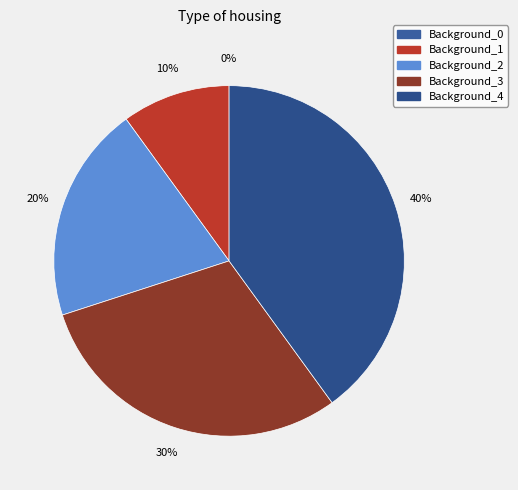

To the nearest percent, what percentage of the pie is Background_3?

30%